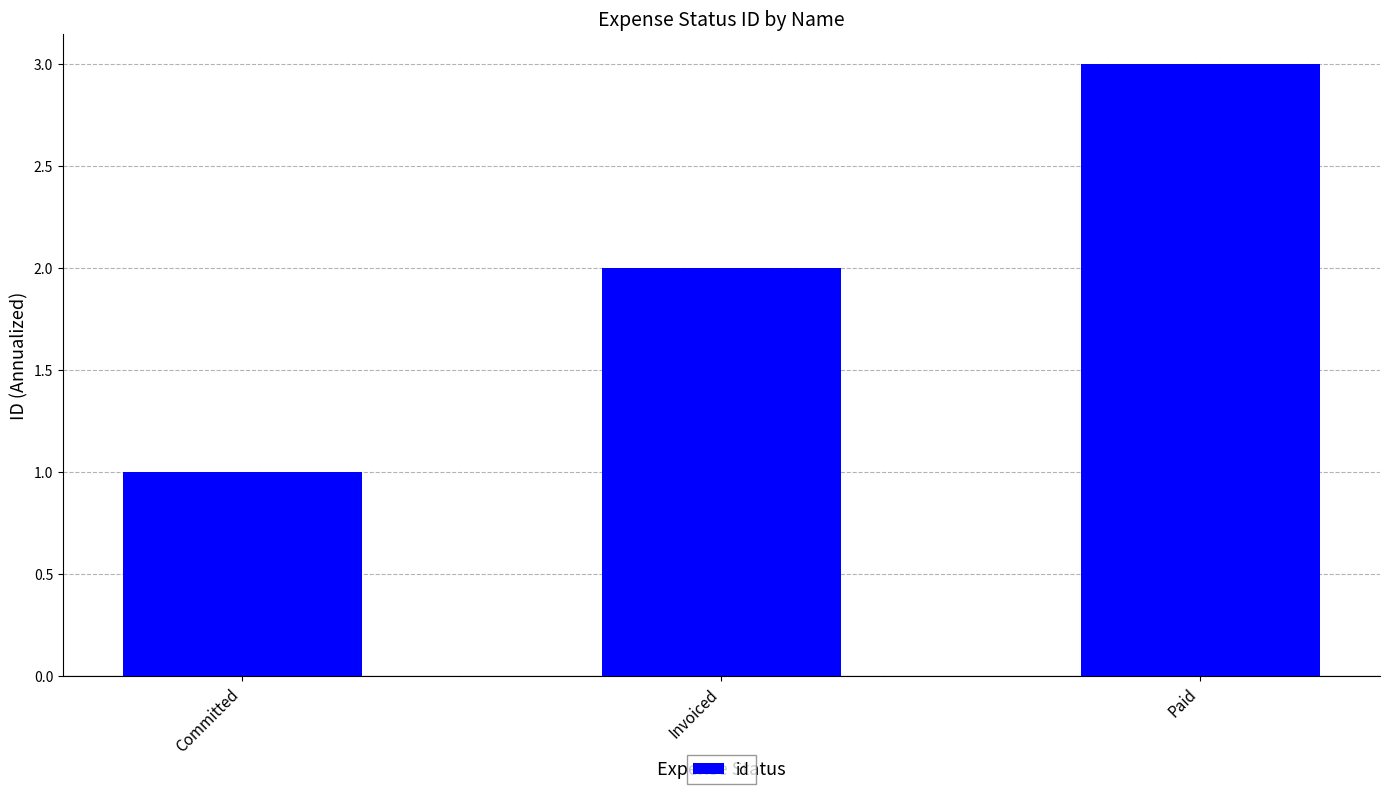

What is the maximum value shown in the chart?

3